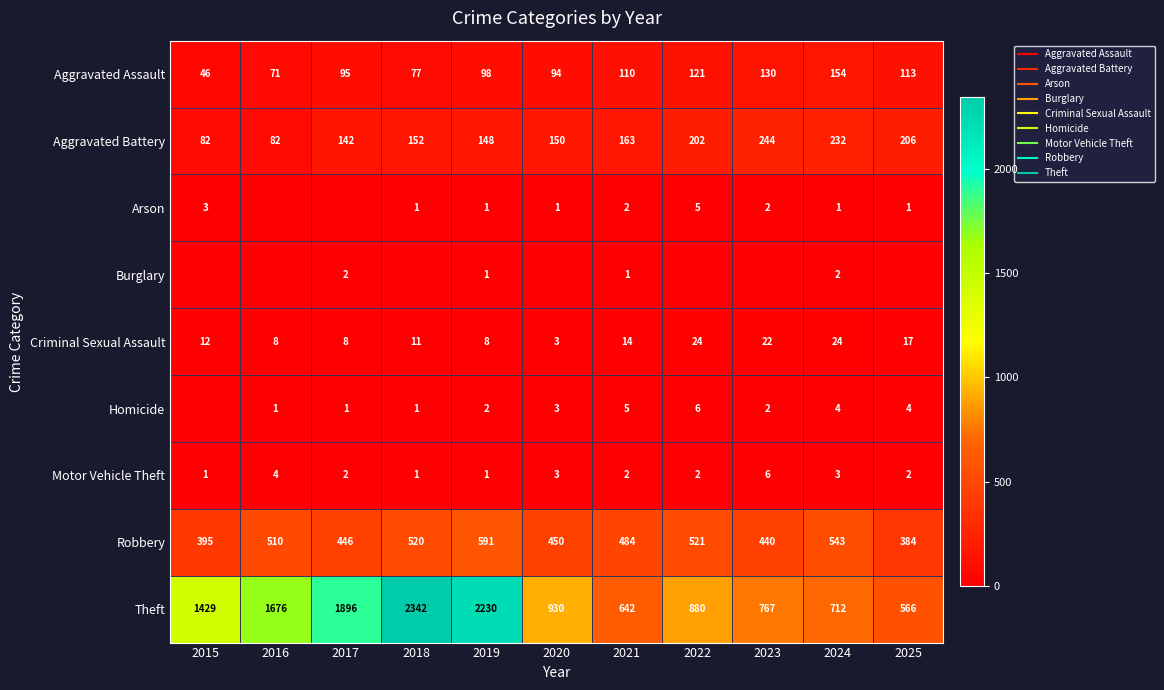

What is the spread (max minus min) of values at 2017?

1896